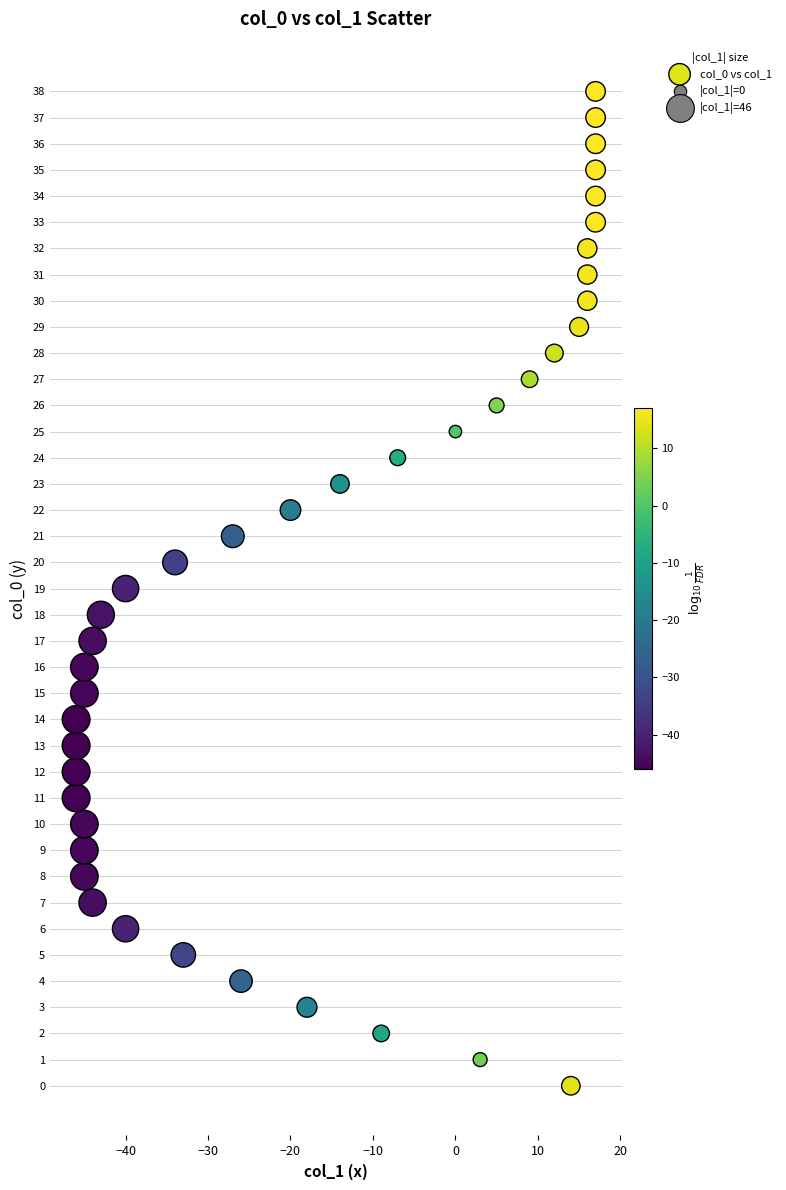

What is the range of X values (max minus min)?

63